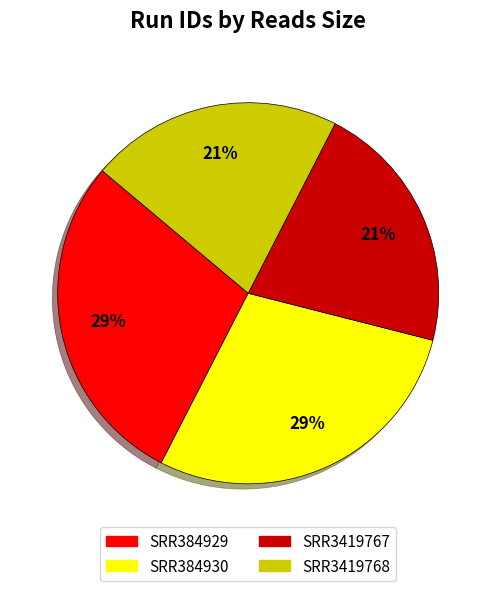

Count the number of slices in the pie.

4